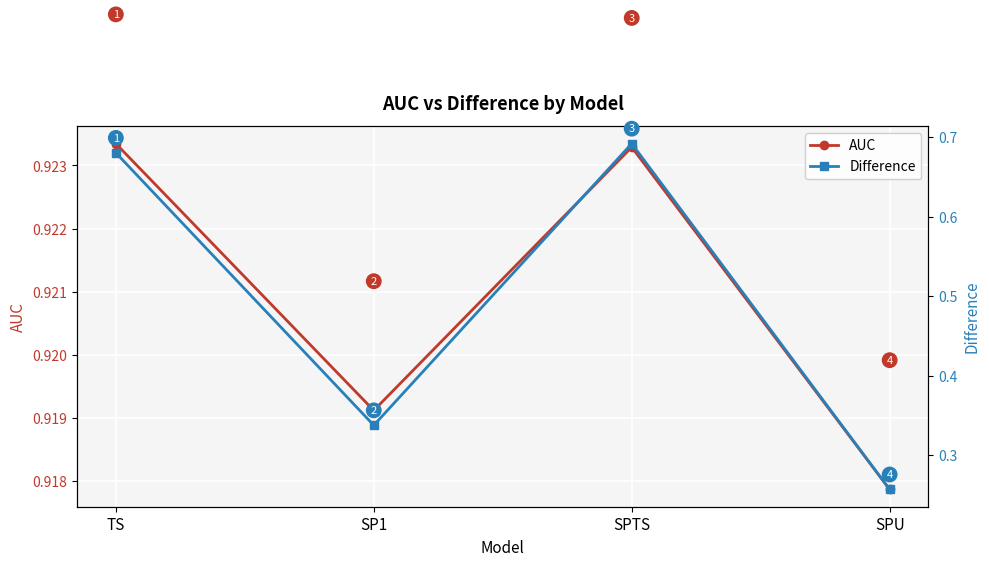

Is it true that Difference equals 0.6 at SP1?

False